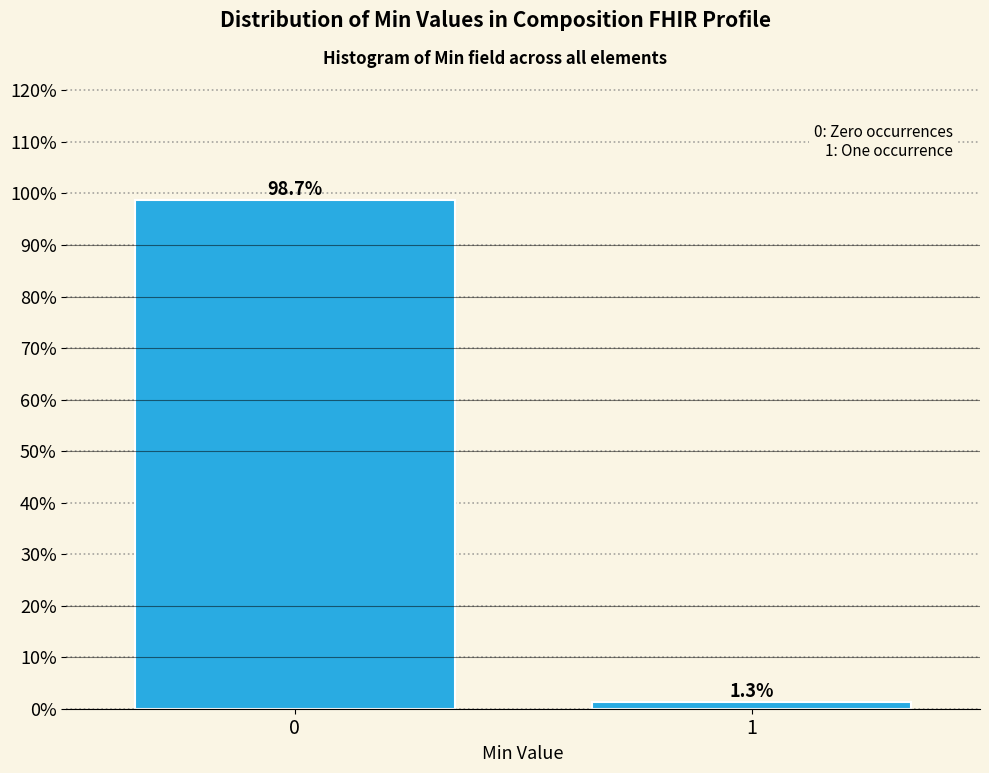

Reading right to left, what are all the values shown in this chart?

1=1.3	0=98.7